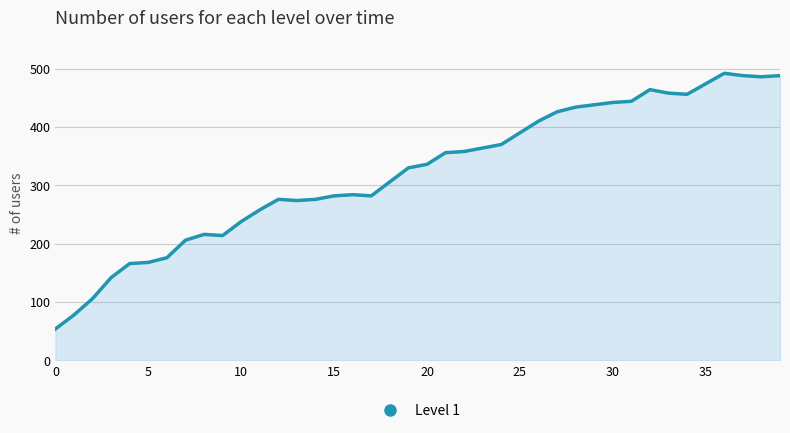

Does the chart display data point markers on the line(s)?

No